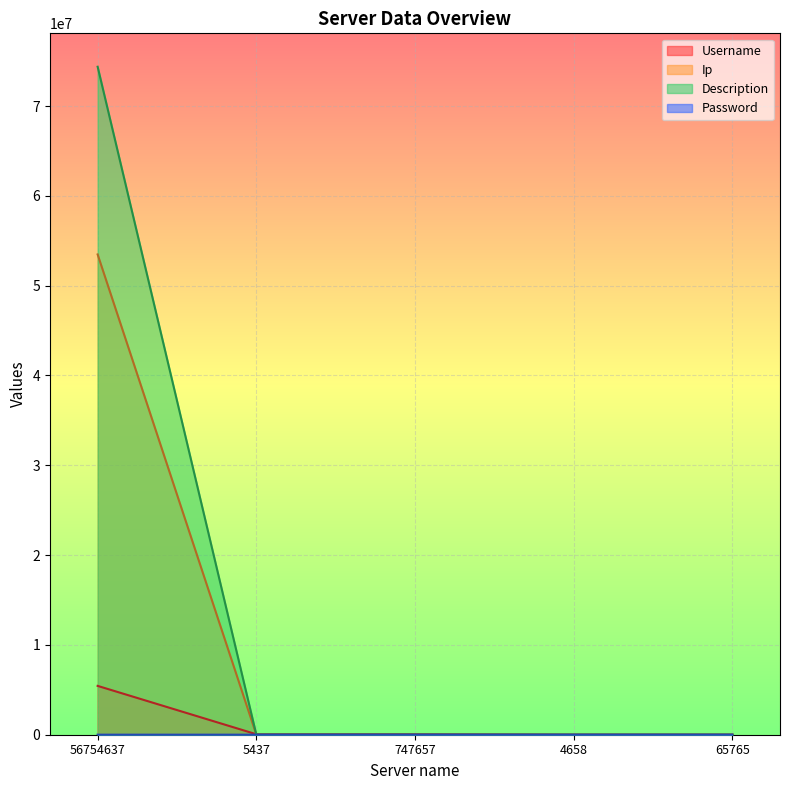

How many lines are shown in the chart?

4